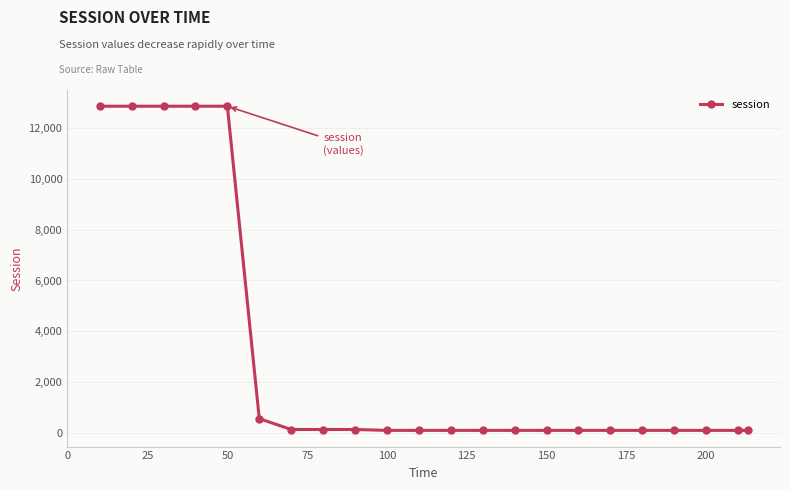

What is the difference between the maximum and minimum values?

12754.3